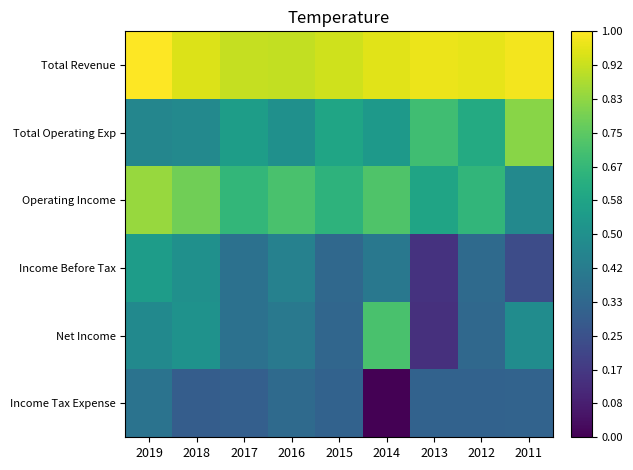

Reading left to right, what are all the values shown in this chart?

Total Revenue: 2019=675900	2018=625000	2017=588400	2016=585300	2015=605600	2014=633900	2013=645800	2012=637800	2011=659600
Total Operating Exp: 2019=149000	2018=158800	2017=241100	2016=187900	2015=275300	2014=225400	2013=374600	2012=296600	2011=502500
Operating Income: 2019=526900	2018=466100	2017=347300	2016=397400	2015=330200	2014=408500	2013=271200	2012=341200	2011=157200
Income Before Tax: 2019=239400	2018=190600	2017=62000	2016=130300	2015=27700	2014=91600	2013=-159300	2012=35700	2011=-72900
Net Income: 2019=164700	2018=198900	2017=64300	2016=93000	2015=21300	2014=393900	2013=-164500	2012=29800	2011=173200
Income Tax Expense: 2019=72000	2018=-11000	2017=-5000	2016=37000	2015=6400	2014=-300600	2013=5200	2012=5900	2011=9300